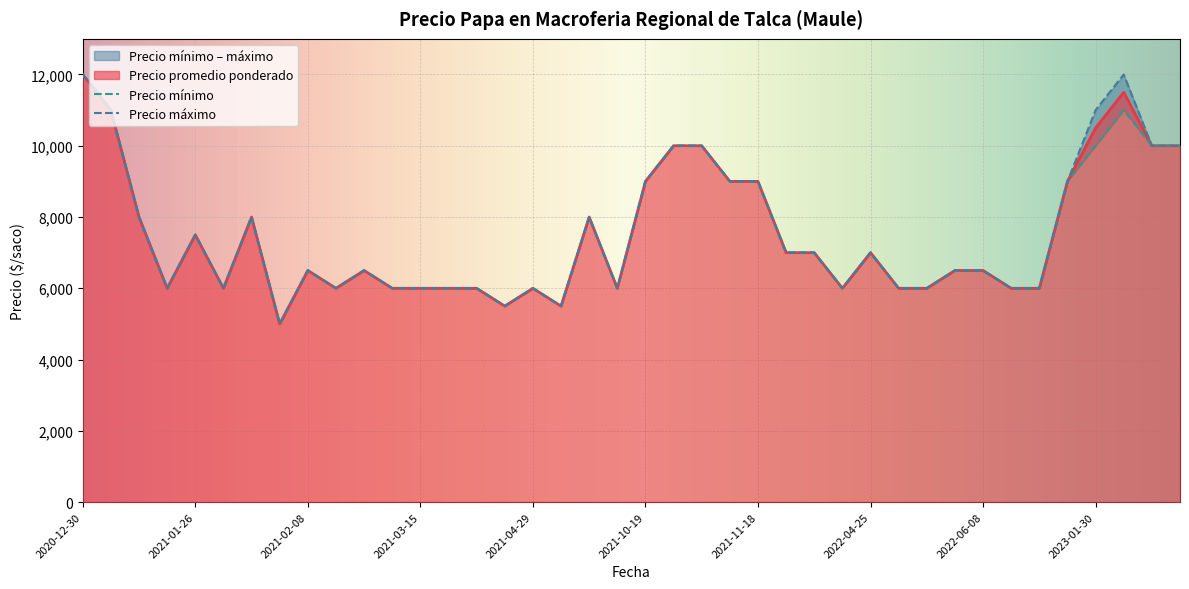

List the series in order of their peak value, highest first.

Precio promedio ponderado, Precio minimo, Precio maximo